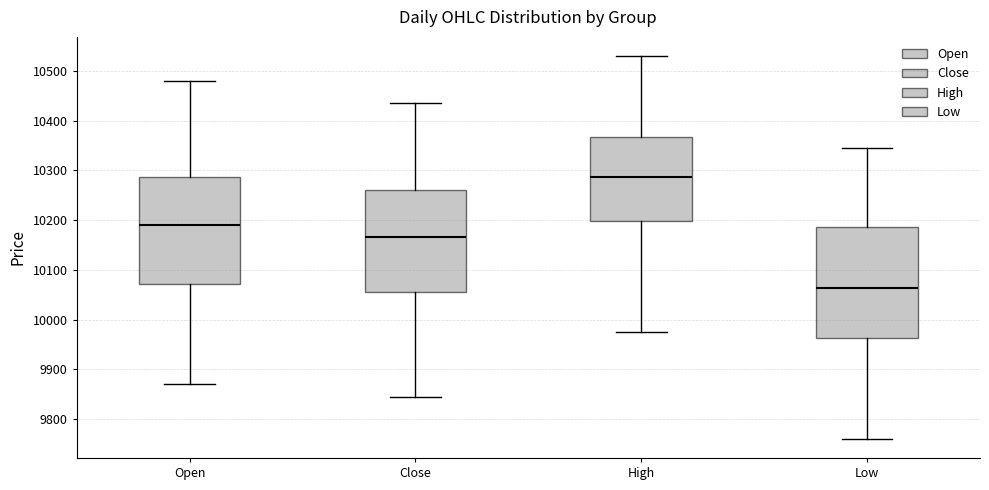

Reading left to right, transcribe this box plot: for each box, give where its median line is, the range the box spans, and where its two whiskers end, as read against the y-axis. The values are not printed on the chart, so give them approximately, as read against the axis.

Open: median 10190, box 10070 to 10290, whiskers 9870 to 10480
Close: median 10170, box 10060 to 10260, whiskers 9850 to 10440
High: median 10290, box 10200 to 10370, whiskers 9980 to 10530
Low: median 10060, box 9960 to 10190, whiskers 9760 to 10350